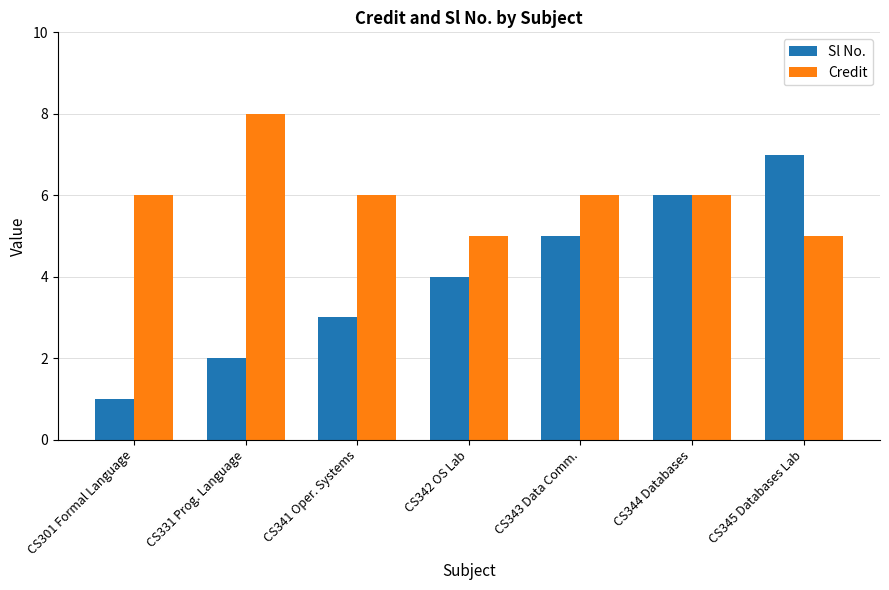

How many data points does each series have?

7